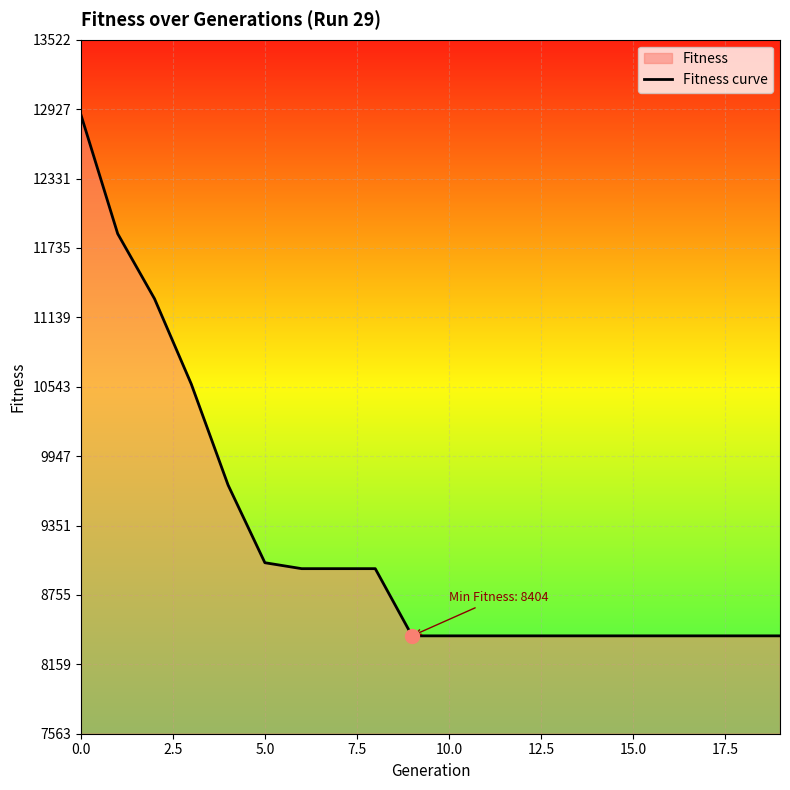

What is the maximum value for Fitness curve?

12879